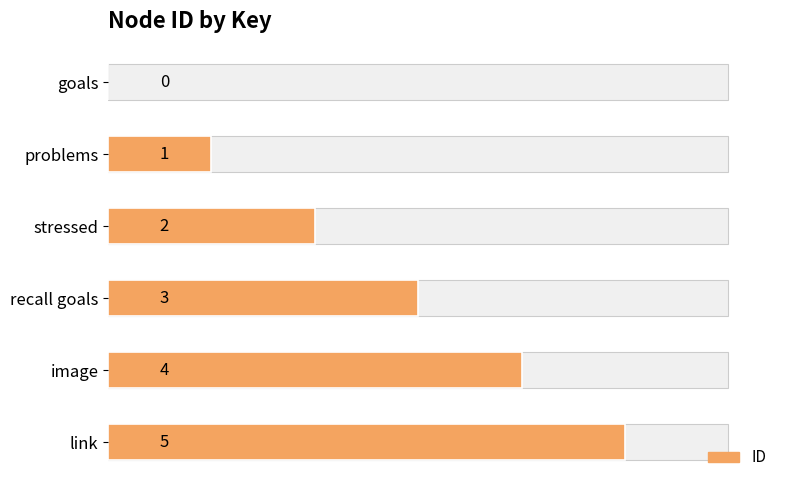

What is the average value?

2